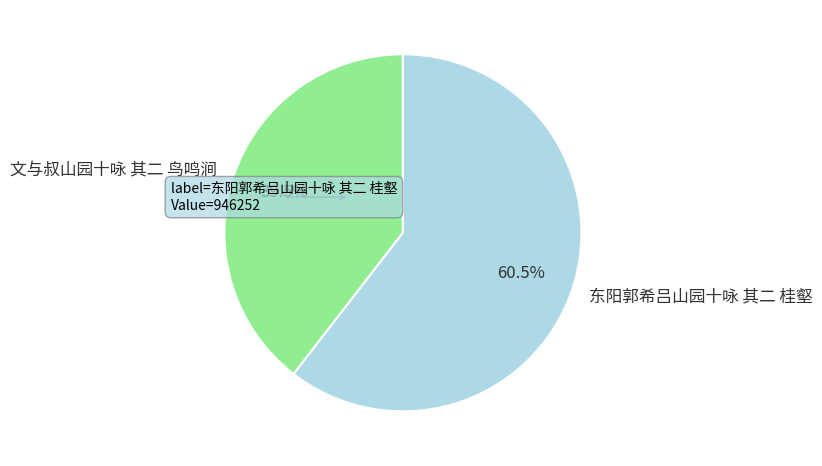

To the nearest percent, what is the combined percentage of 东阳郭希吕山园十咏 其二 桂壑 and 文与叔山园十咏 其二 鸟鸣涧?

100%